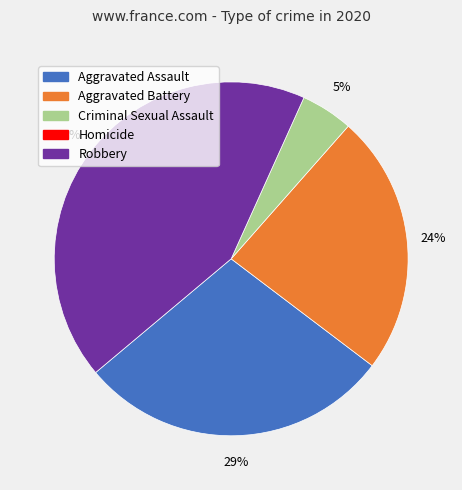

Count the number of slices in the pie.

4